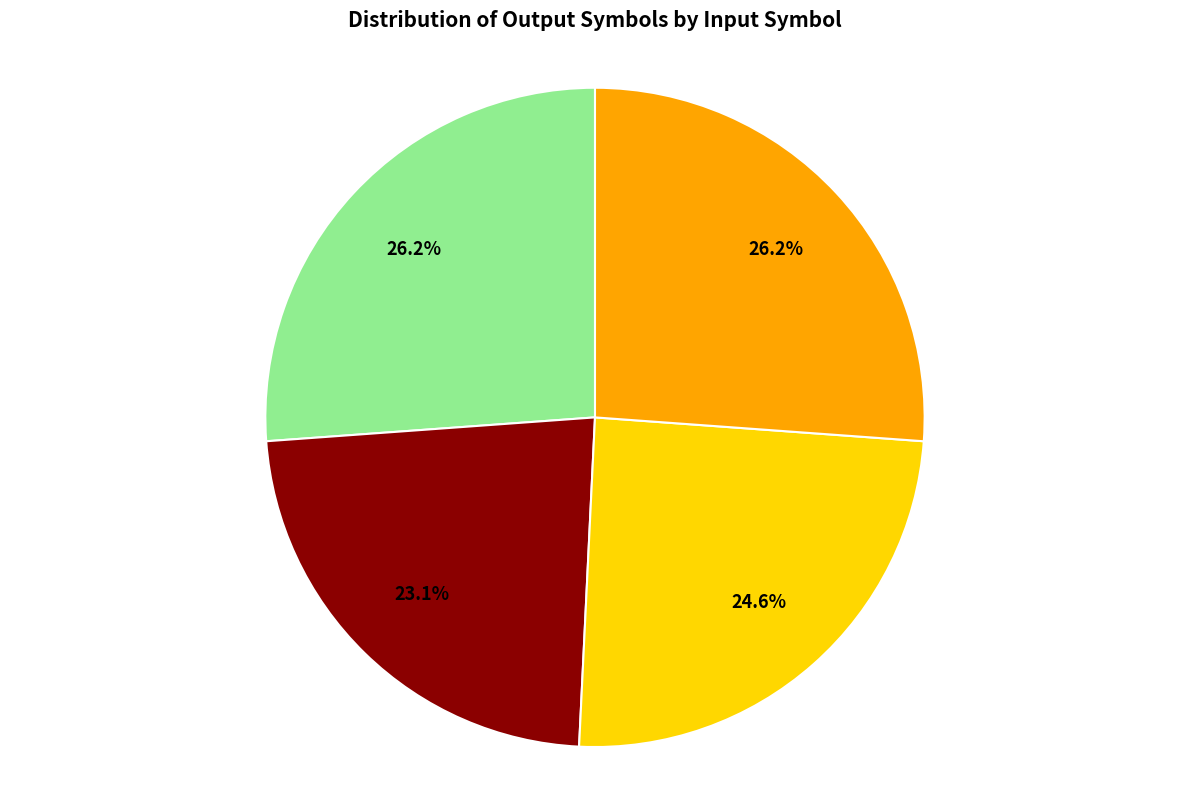

To the nearest percent, what is the difference between the largest and smallest slice percentages?

3%